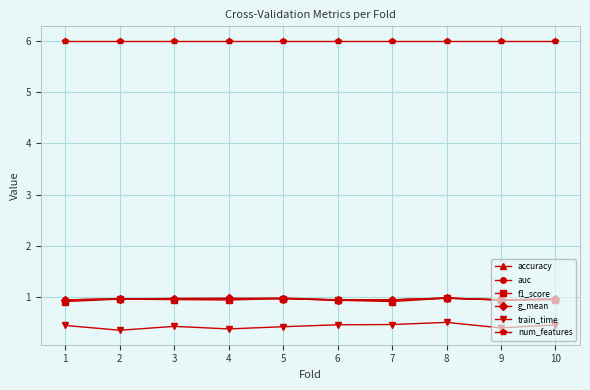

What is the spread (max minus min) of values at 10?

5.5